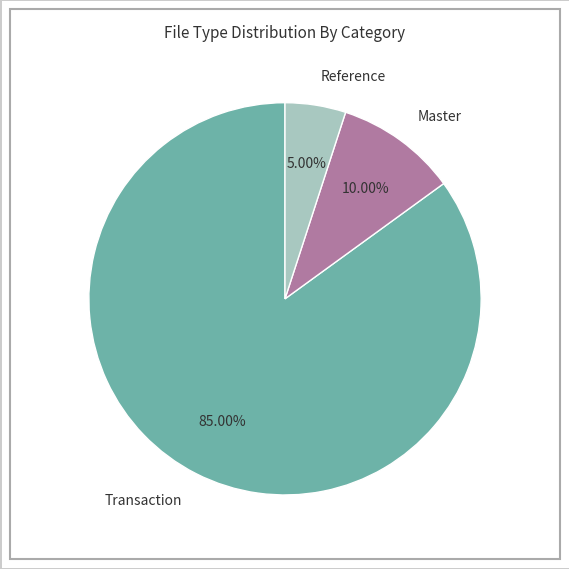

What percentage is NOT represented by Transaction?

15.0%